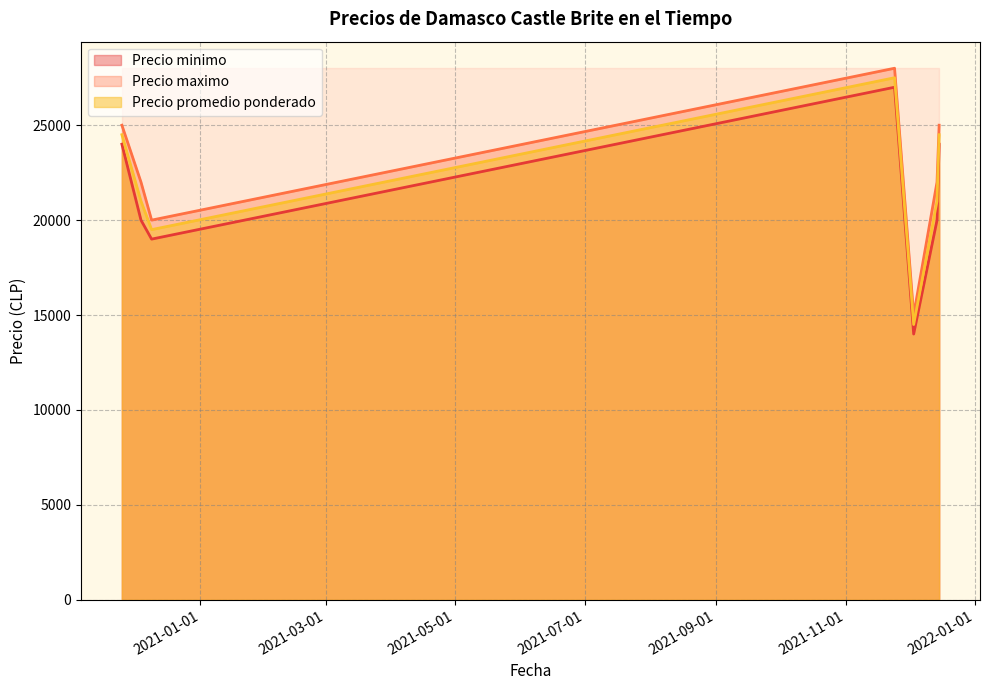

The Precio maximo series shows 38243 at 2020-11-25. True or false?

False